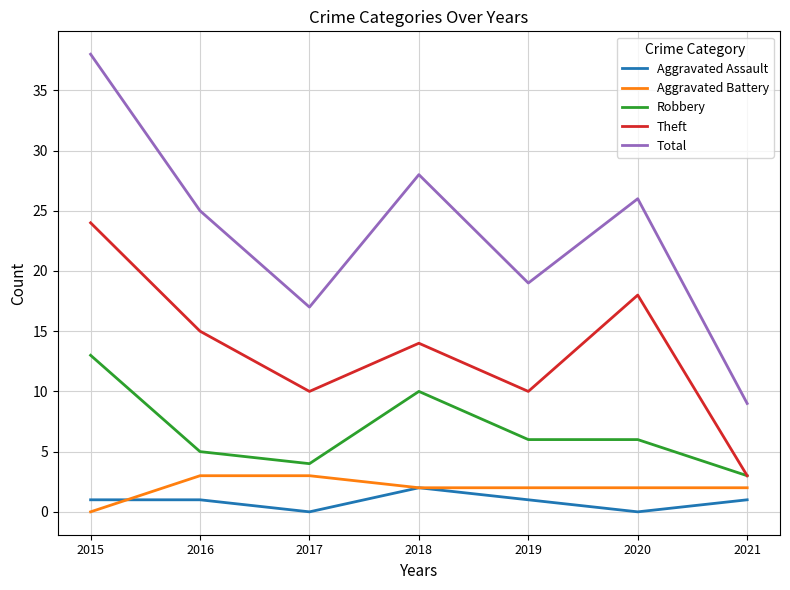

True or false: Robbery and Aggravated Battery cross at least once.

False